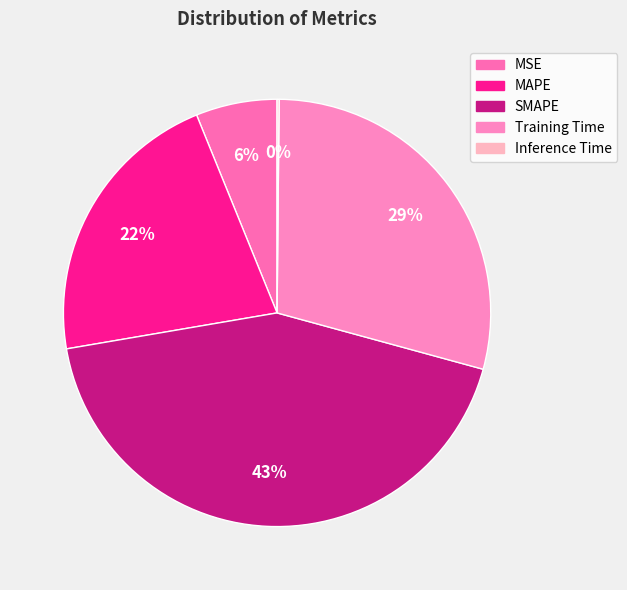

The MAPE slice represents 8% of the pie. True or false?

False